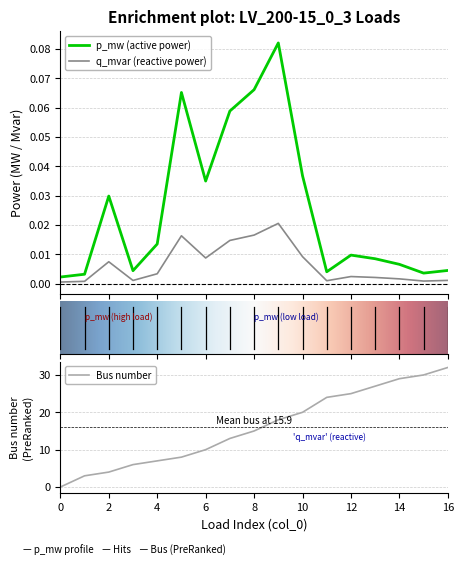

True or false: p_mw and q_mvar cross at least once.

False